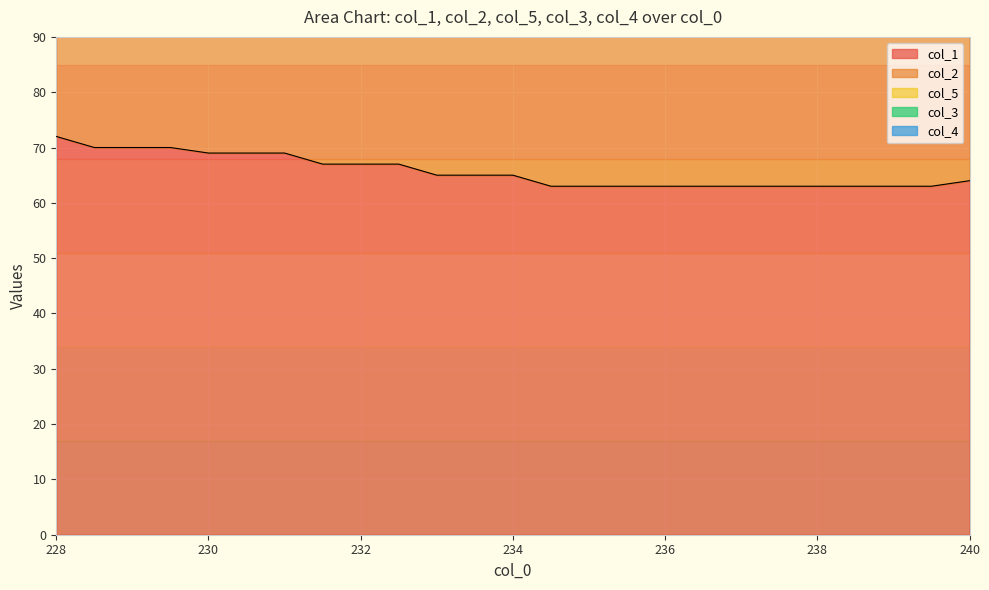

The col_3 series shows 0.5 at 229.5. True or false?

True